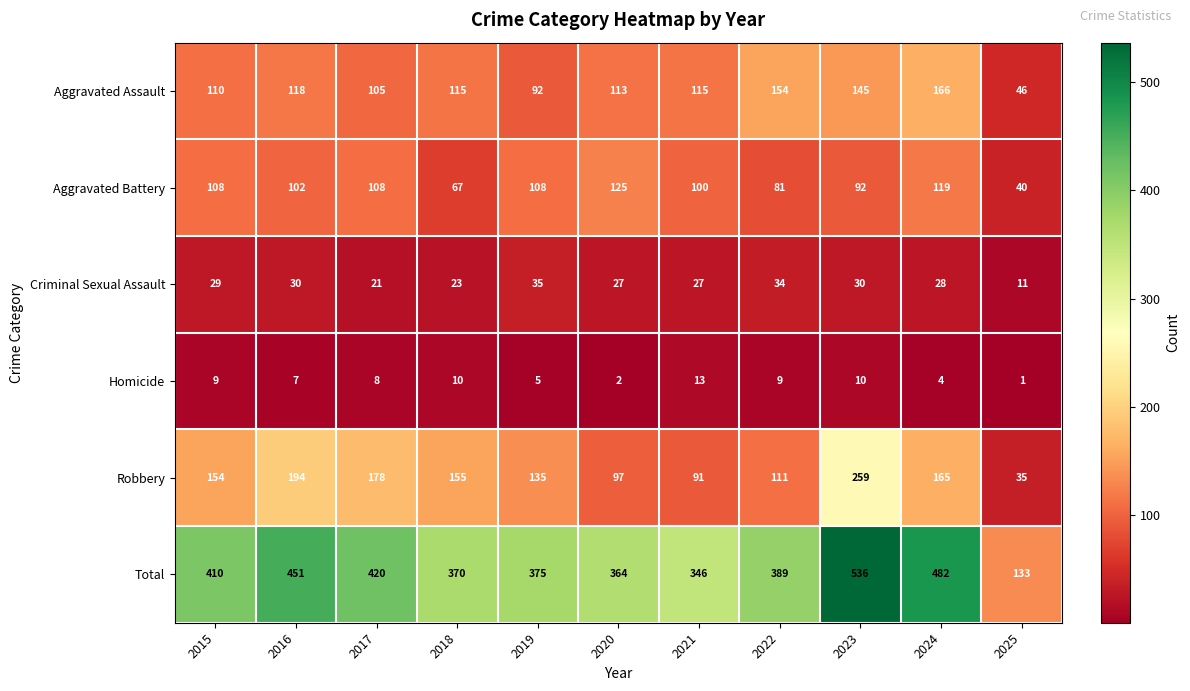

At how many categories does at least one series exceed 348?

9